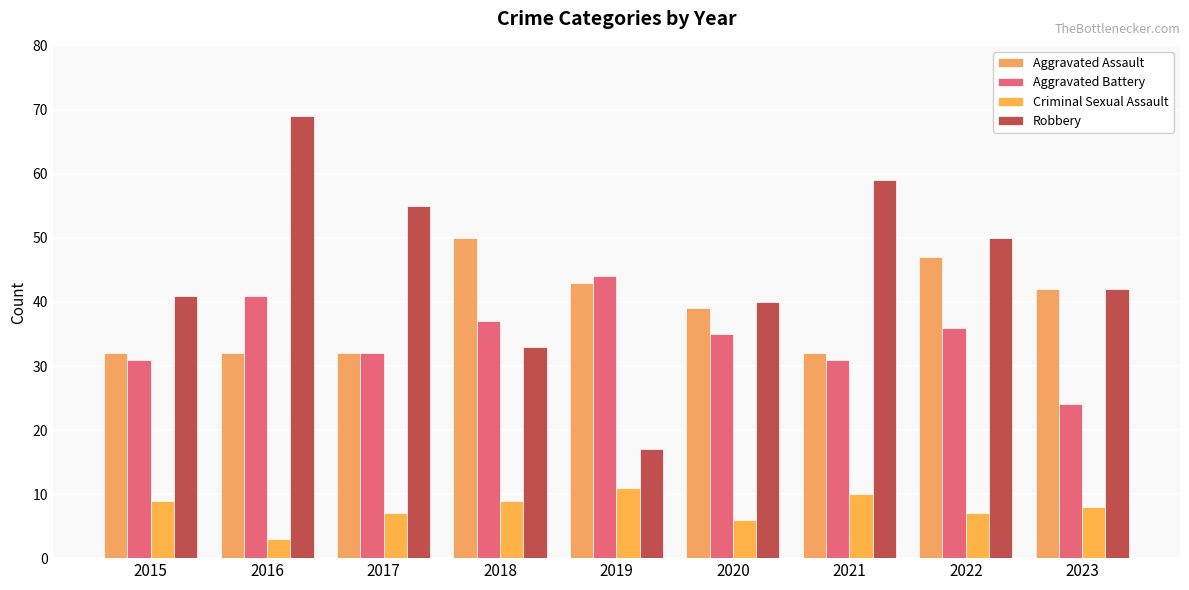

Is the value of Robbery at 2023 greater than the value of Criminal Sexual Assault at 2022?

Yes